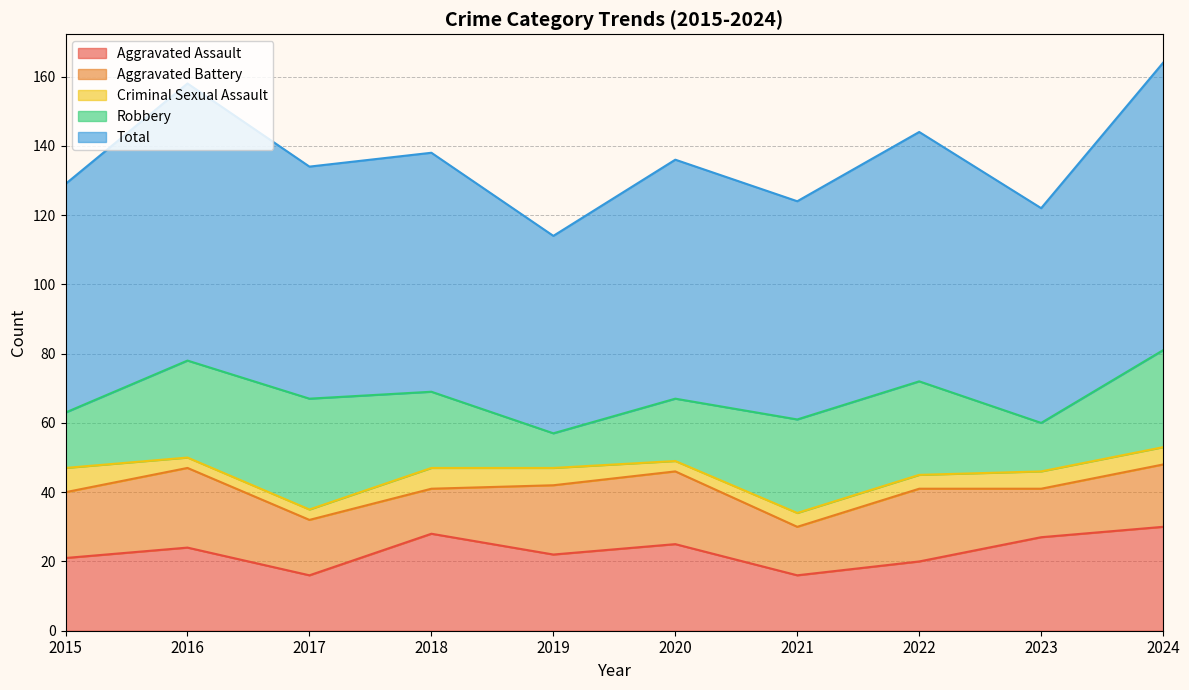

True or false: Robbery and Total intersect in this chart.

False